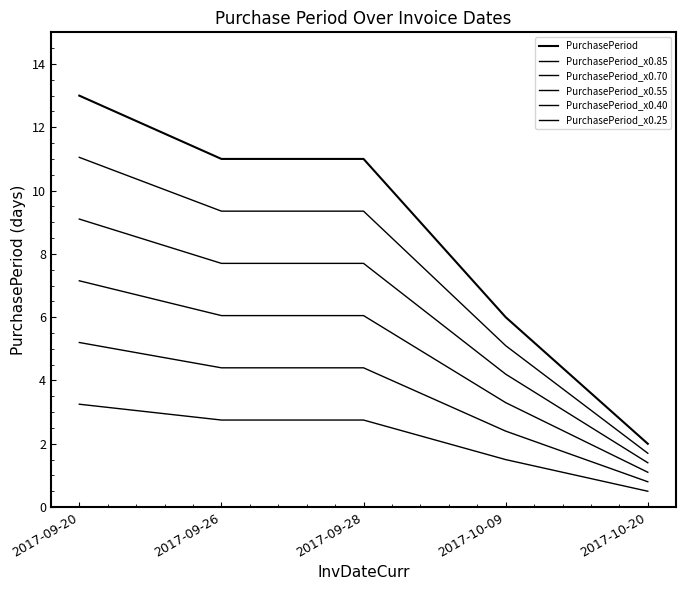

At how many categories does at least one series exceed 10?

3